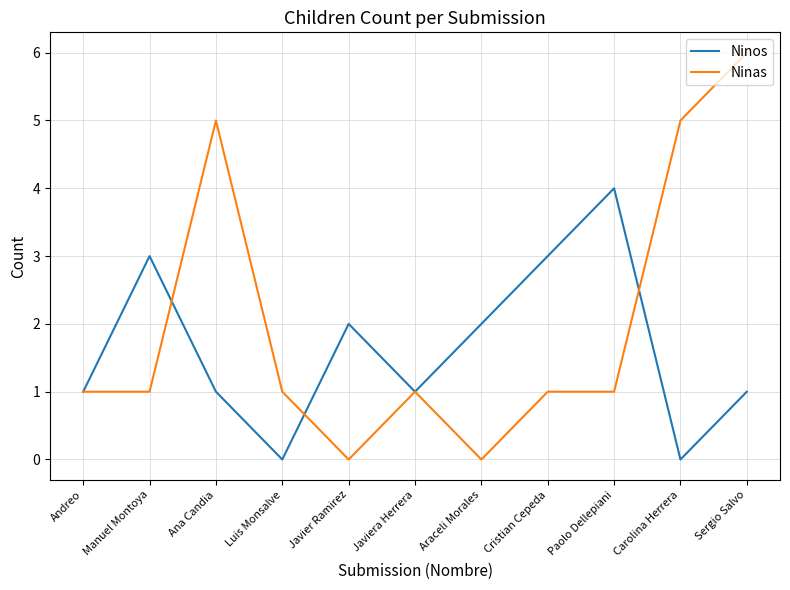

List the series in order of their peak value, lowest first.

Ninos, Ninas